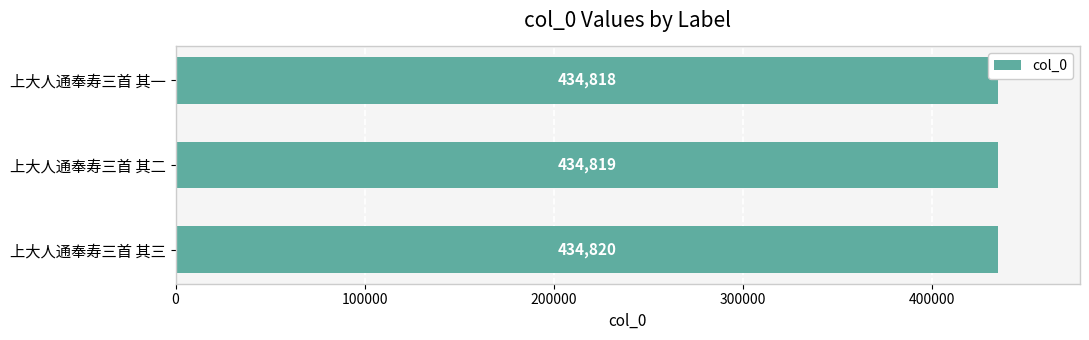

Is it true that the value at 上大人通奉寿三首 其二 is 434819?

True